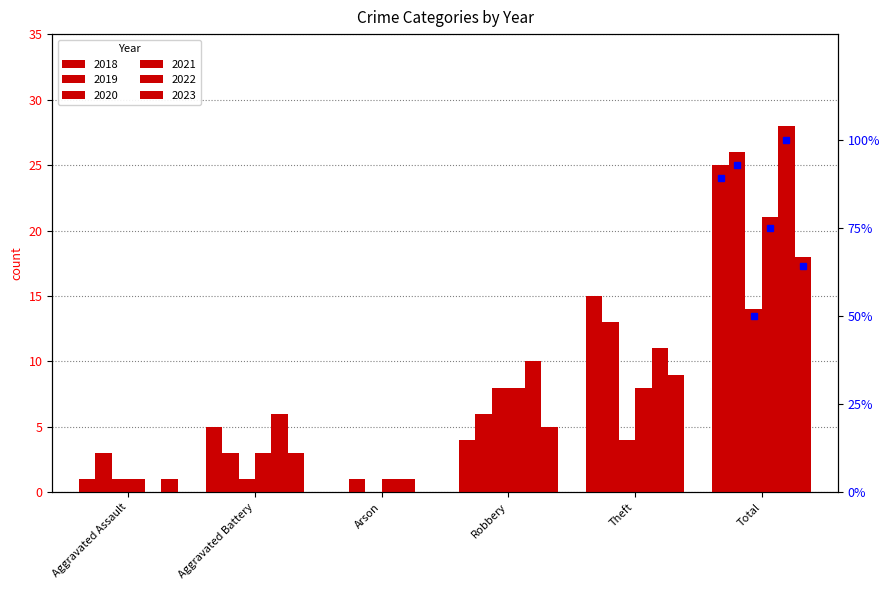

What is the total value across all series at Aggravated Assault?

7